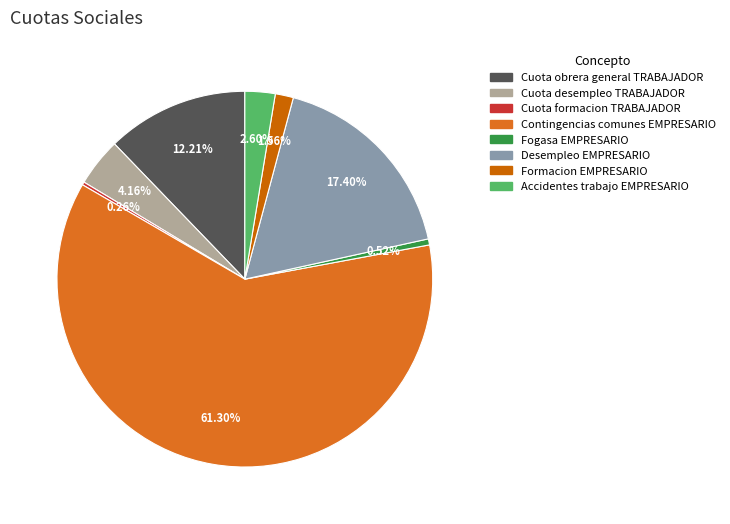

To the nearest percent, what is the difference between the Cuota formacion TRABAJADOR and Cuota obrera general TRABAJADOR slice percentages?

12%